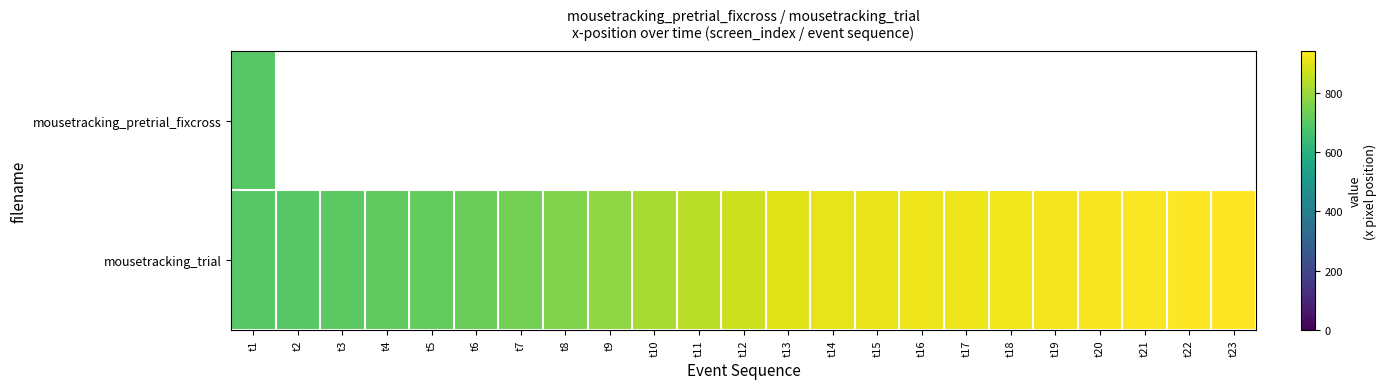

Between t4 and t20, which series saw the biggest shift?

mousetracking_trial